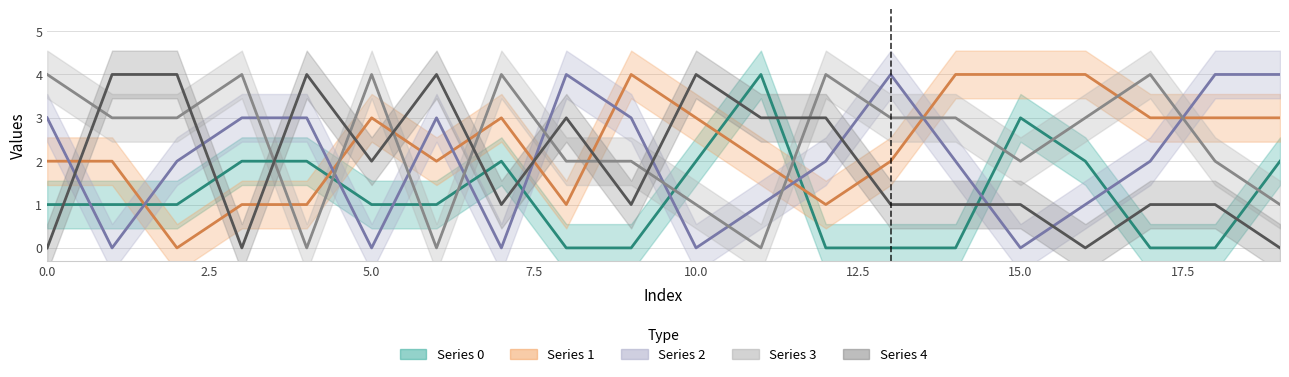

Reading left to right, transcribe all the data shown in this chart.

0: 1	1	1	2	2	1	1	2	0	0	2	4	0	0	0	3	2	0	0	2
1: 2	2	0	1	1	3	2	3	1	4	3	2	1	2	4	4	4	3	3	3
2: 3	0	2	3	3	0	3	0	4	3	0	1	2	4	2	0	1	2	4	4
3: 4	3	3	4	0	4	0	4	2	2	1	0	4	3	3	2	3	4	2	1
4: 0	4	4	0	4	2	4	1	3	1	4	3	3	1	1	1	0	1	1	0